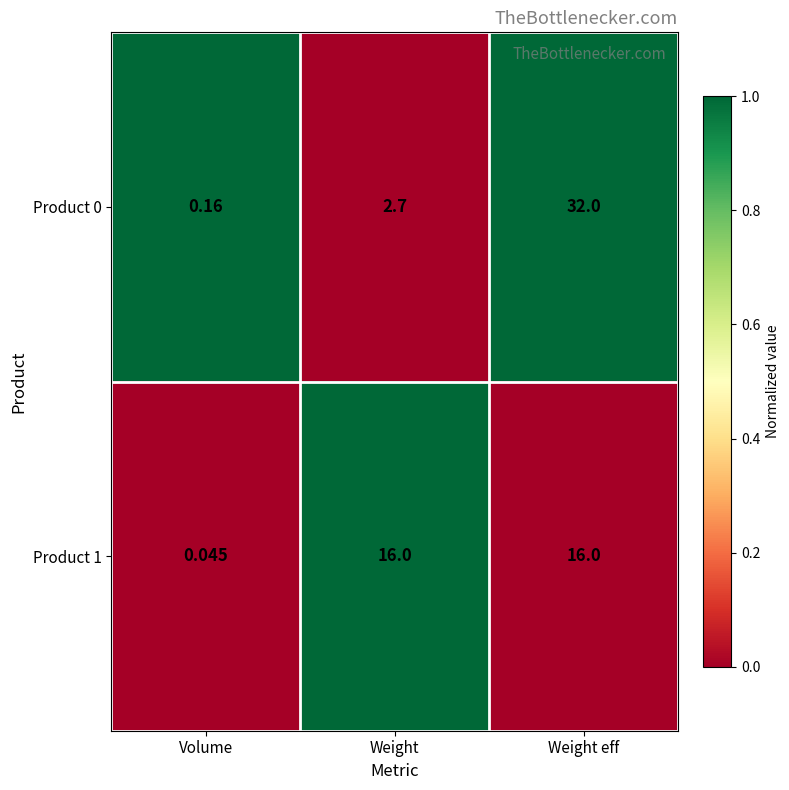

At which label is Product 0 closest to 16?

Weight